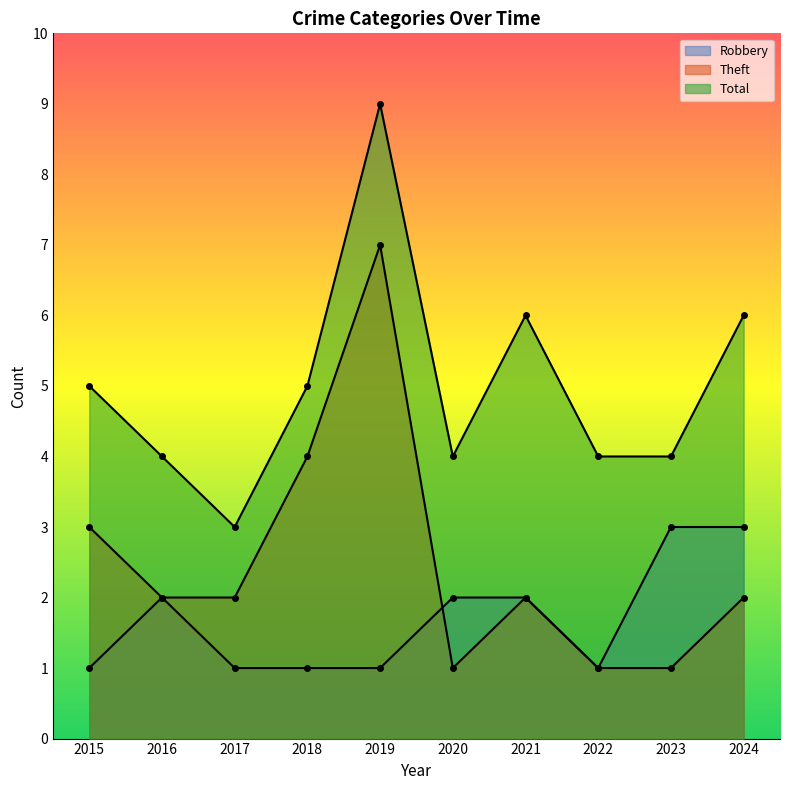

What is the total value across all series at 2021?

10